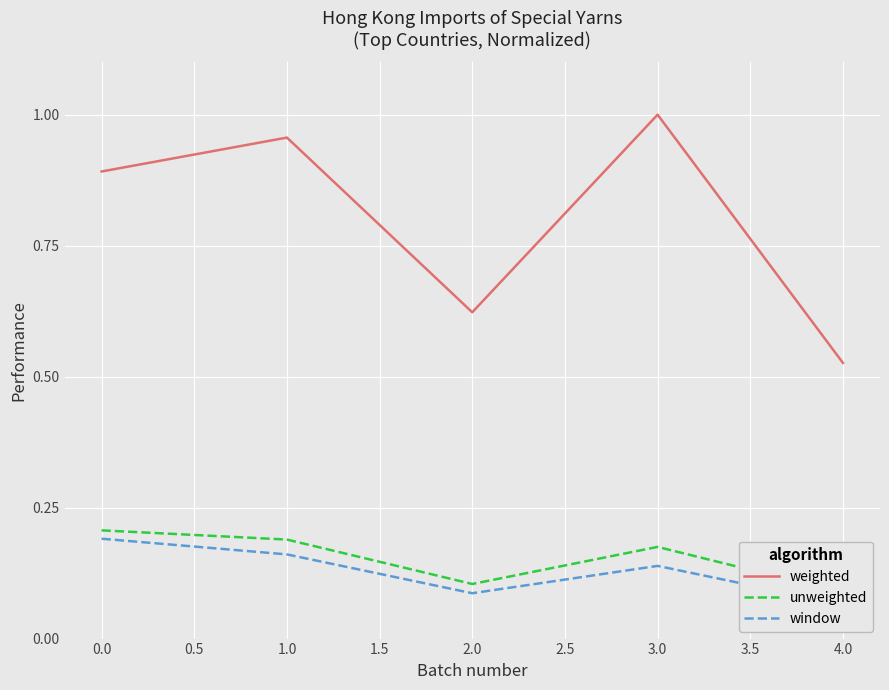

Is it true that weighted equals 0.1 at 4.0?

False